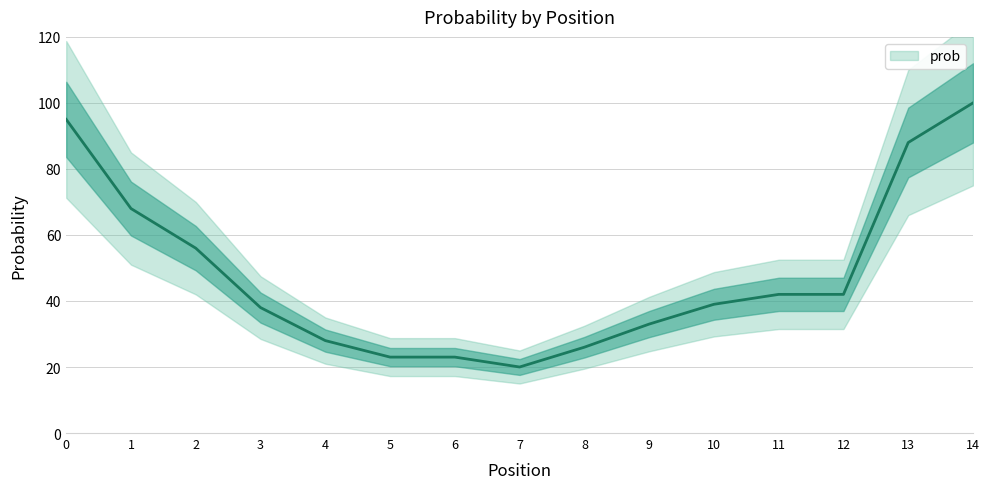

What is the difference between the values at 4 and 3?

10